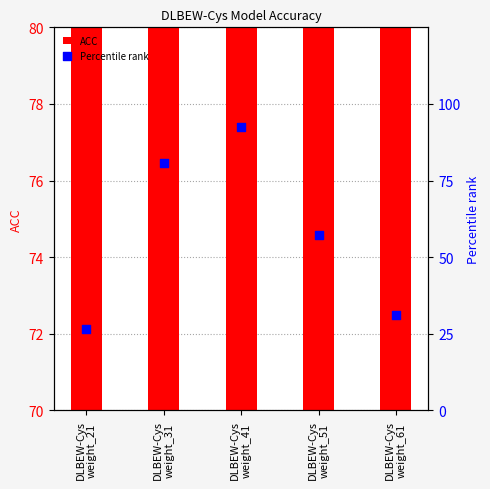

Which series reaches the minimum Y coordinate?

Percentile rank